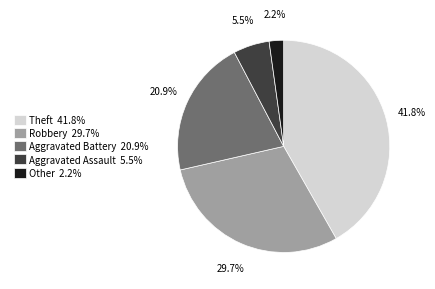

Which slice is the smallest?

Other